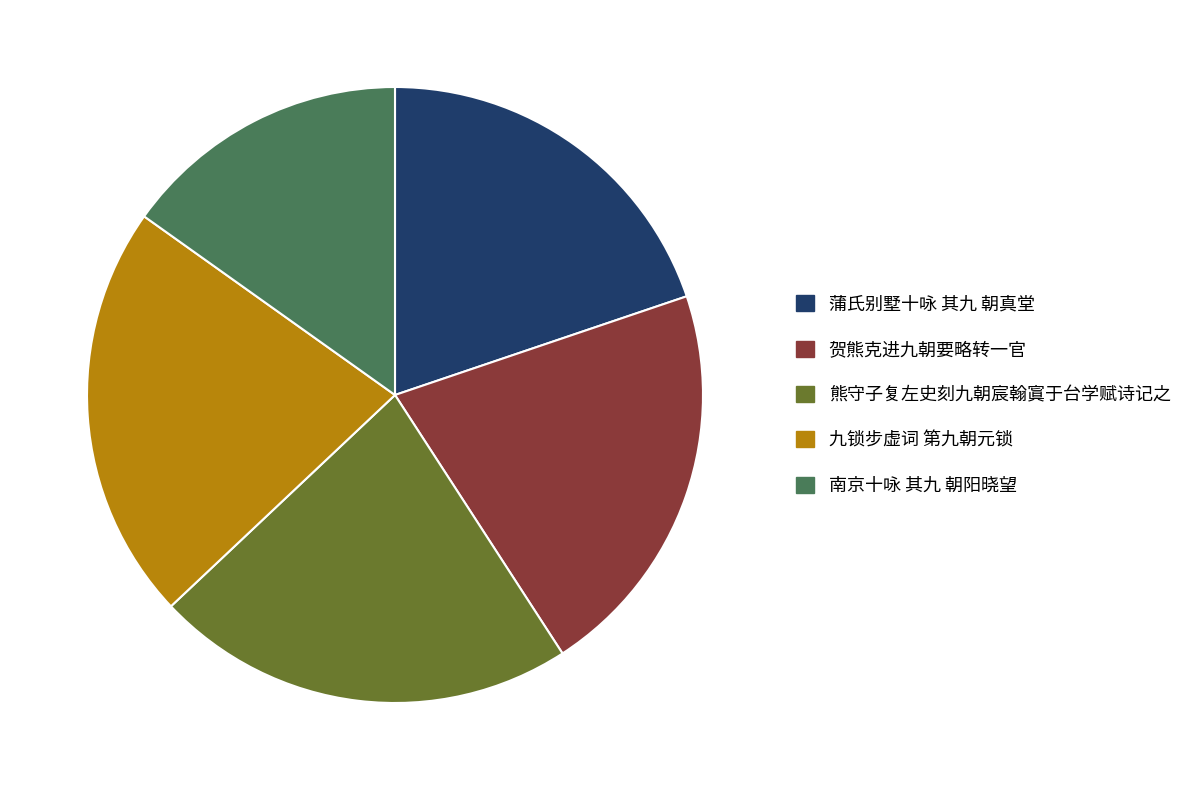

True or false: 九锁步虚词 第九朝元锁 accounts for 10% of the total.

False